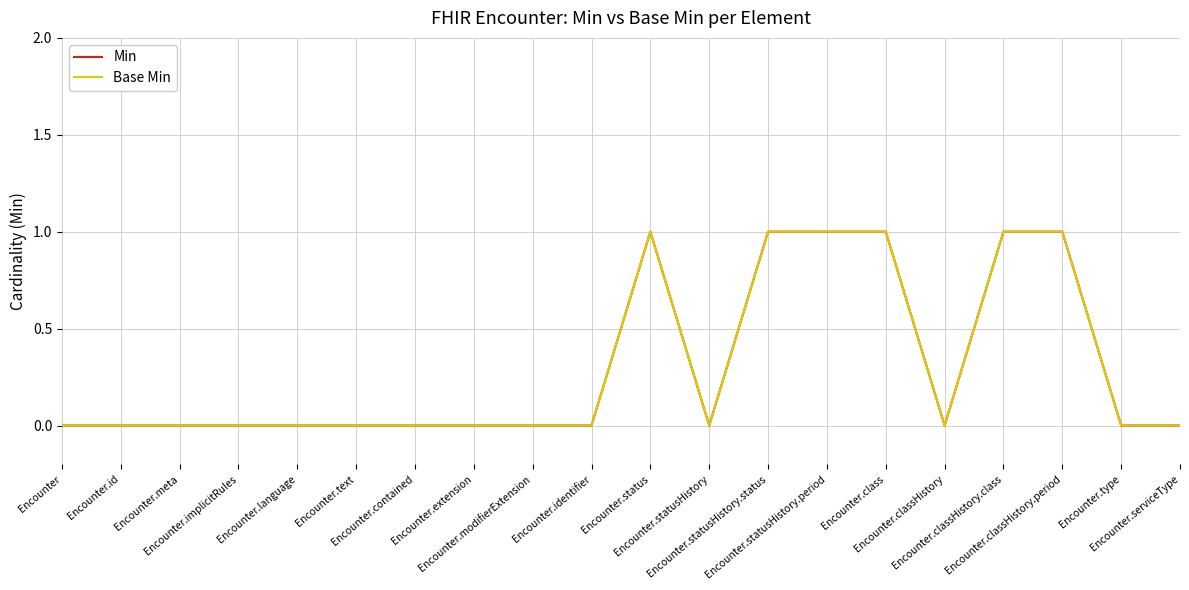

Is this an area chart (filled region under the line)?

No